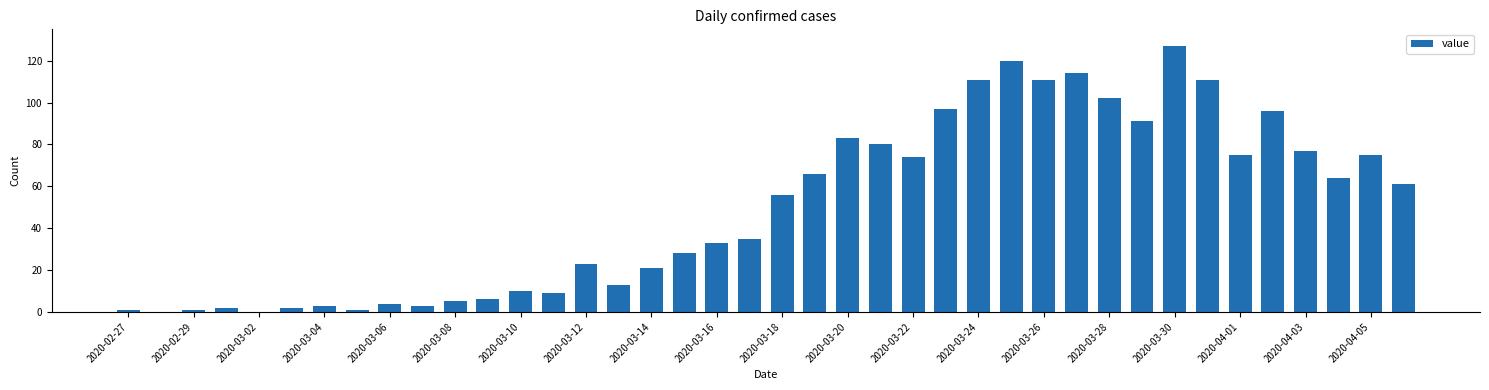

How many data points does each series have?

40